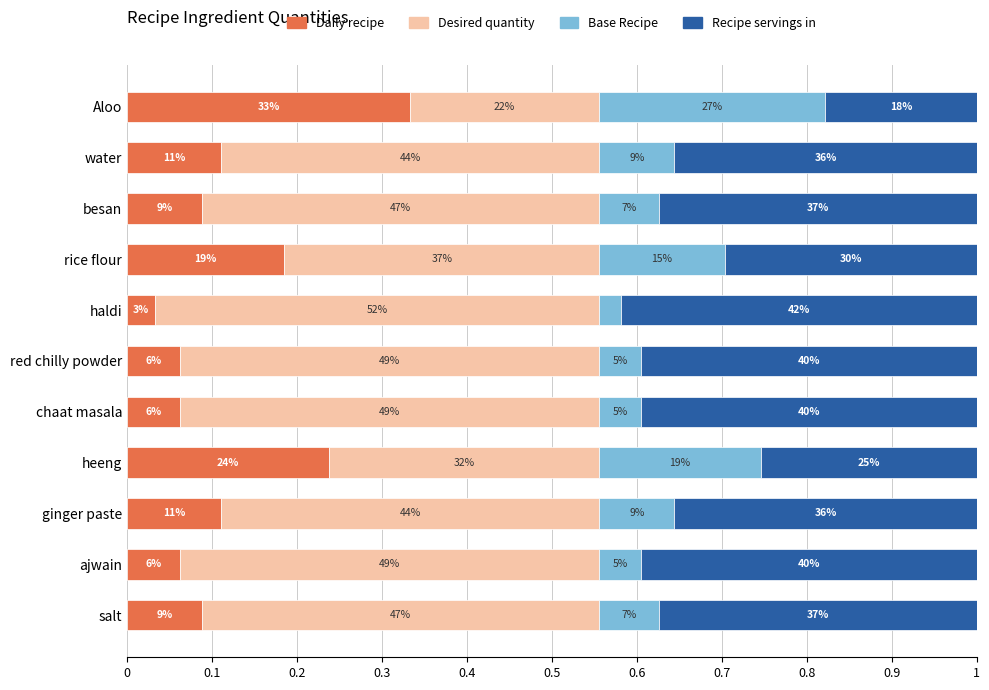

What are all the series names shown in the legend?

Daily recipe, Desired quantity, Base Recipe, Recipe servings in